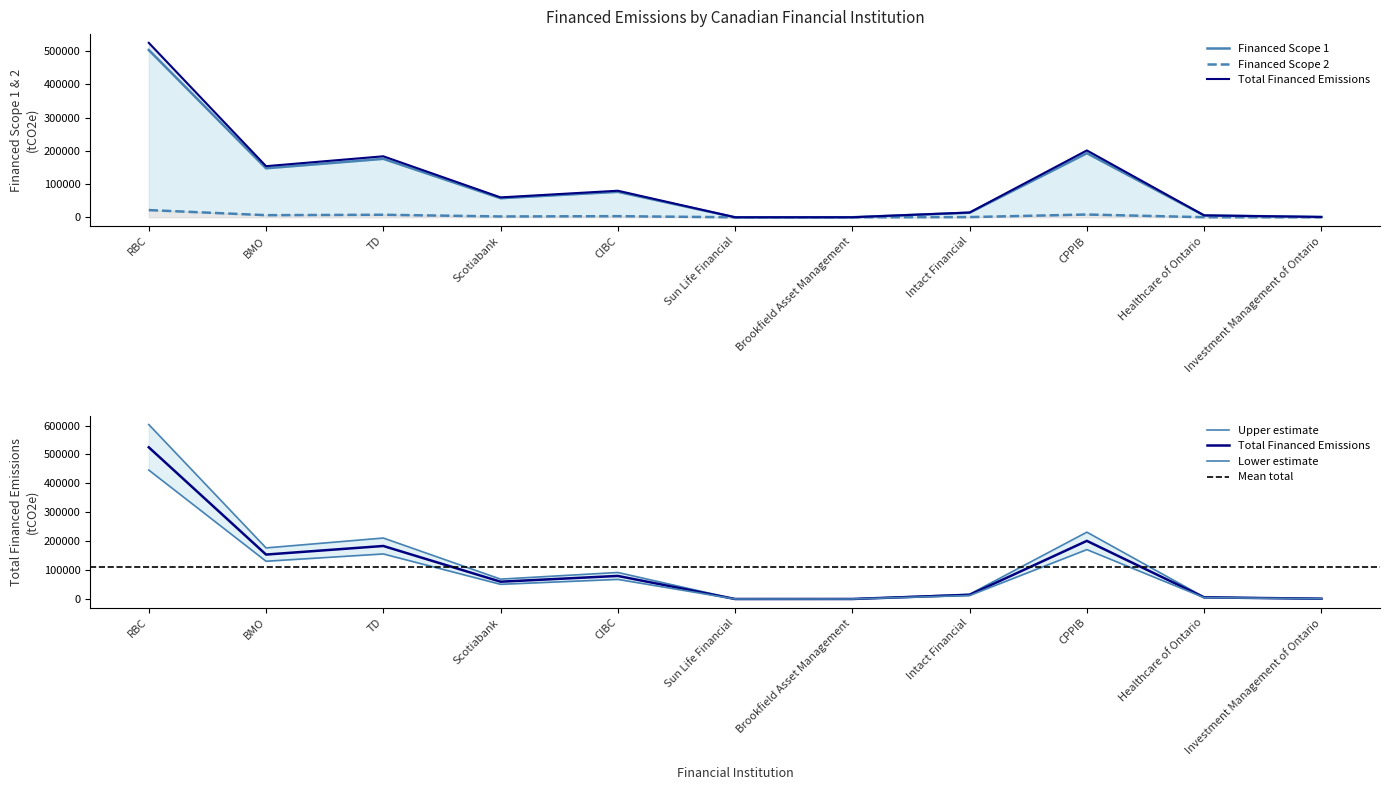

What is the approximate value of Financed Scope 1 at RBC?

503073.6